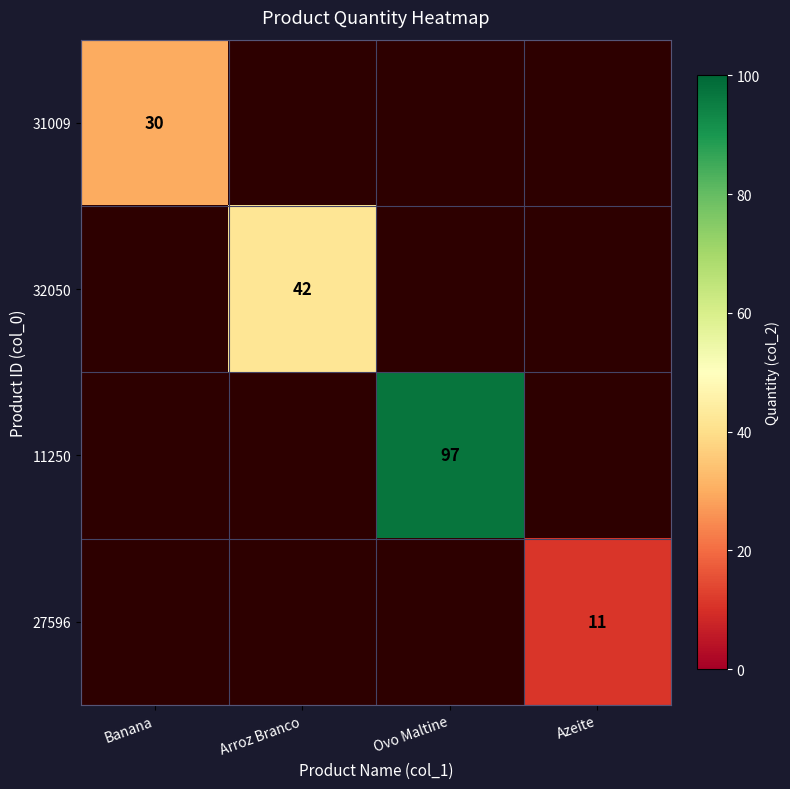

Between Banana and Arroz Branco, which is larger?

Arroz Branco